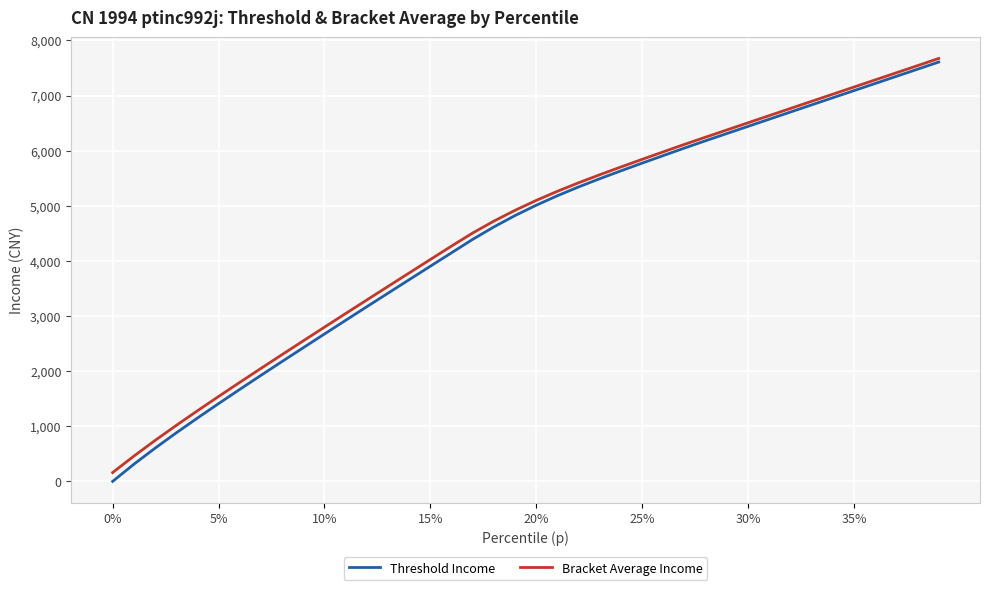

What is the maximum value shown in the chart?

7672.9